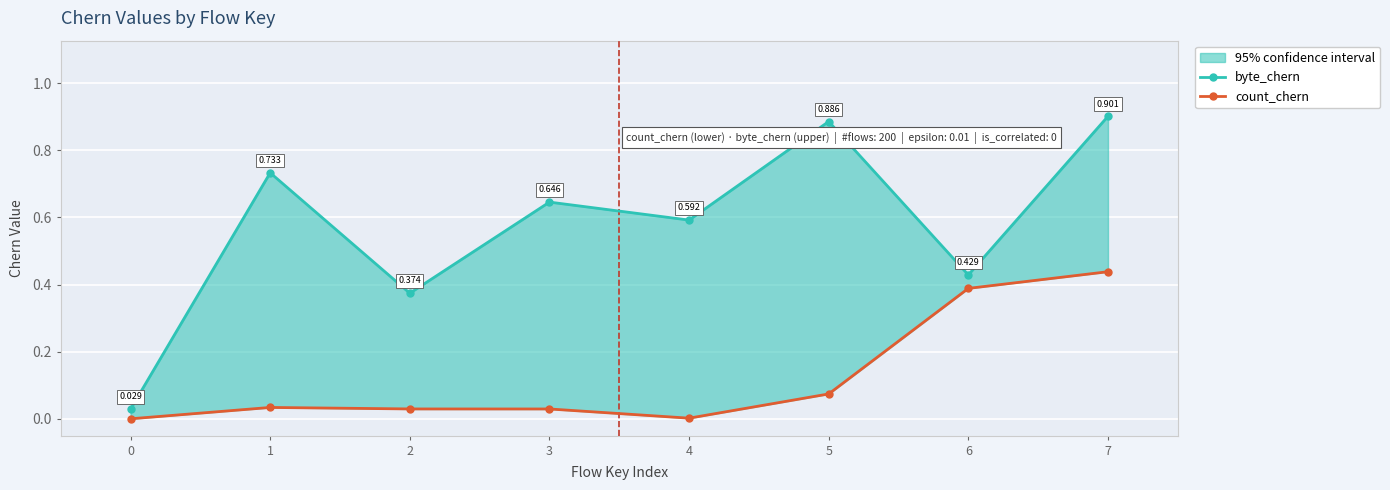

Rank the series by their average value, from highest to lowest.

byte_chern, count_chern